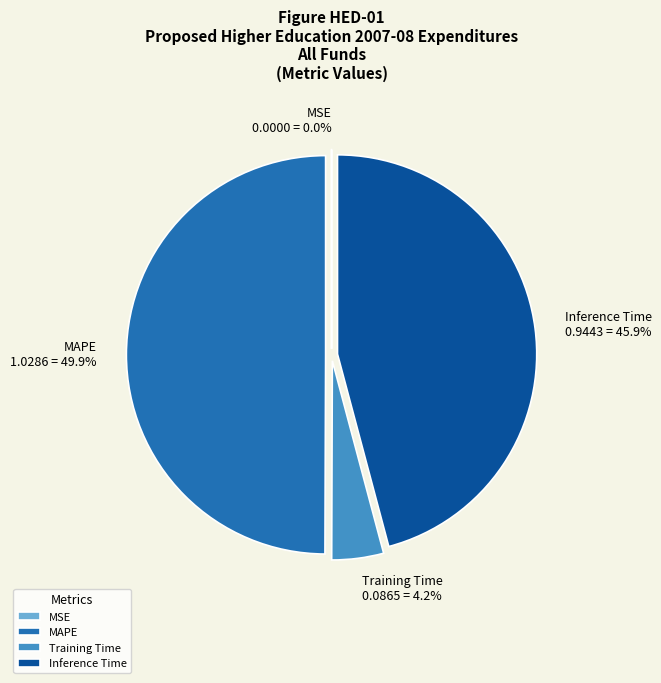

To the nearest percent, what portion does MAPE represent?

50%